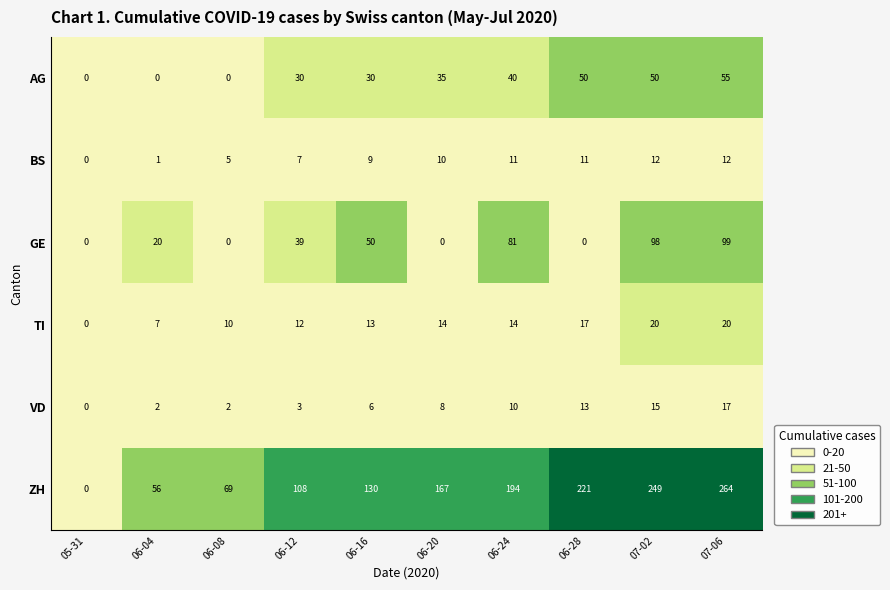

What is the sum of the AG values at 06-04 and 07-06?

55